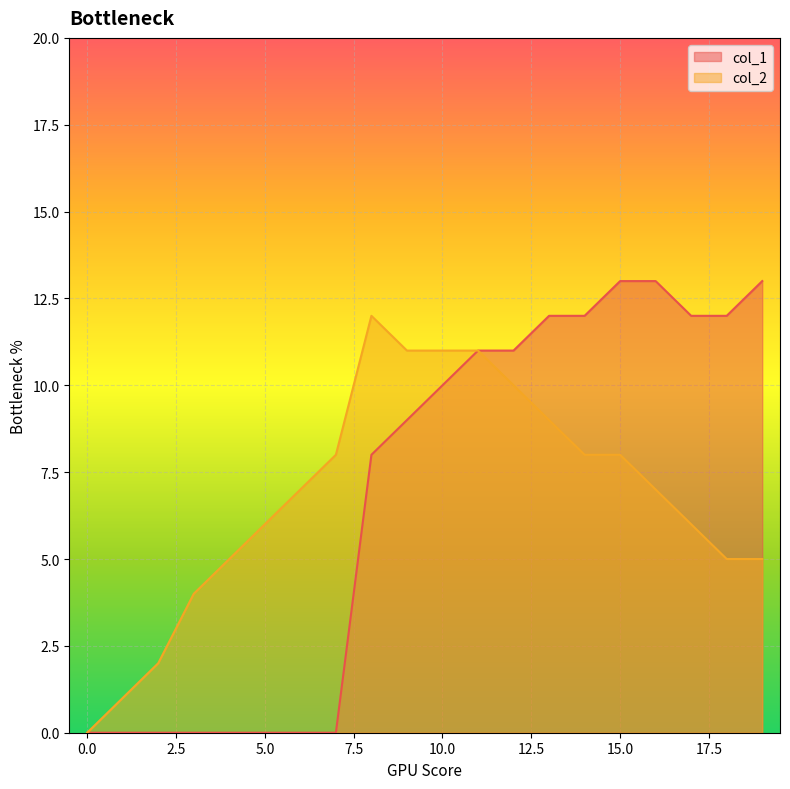

How many values in the col_2 series are below 7?

9